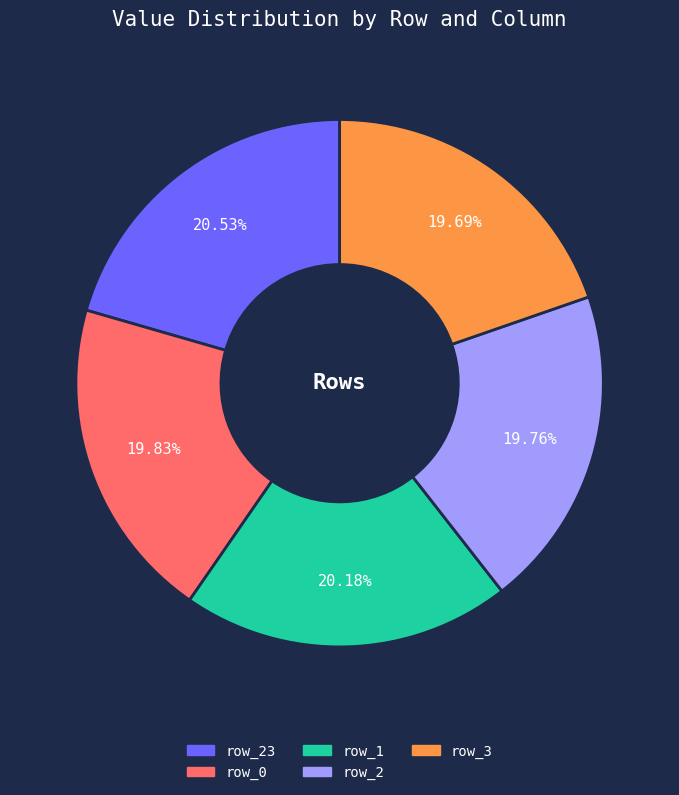

How many segments does this pie chart have?

5